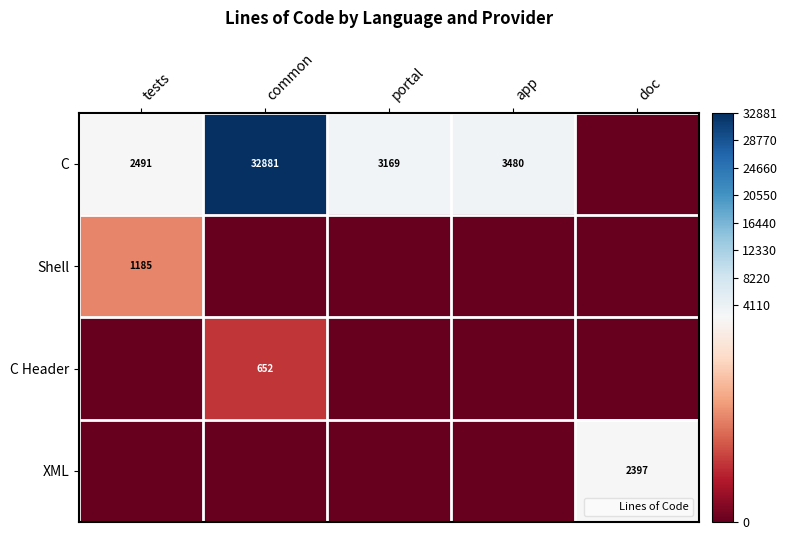

At which category does the chart reach its minimum across all series?

doc